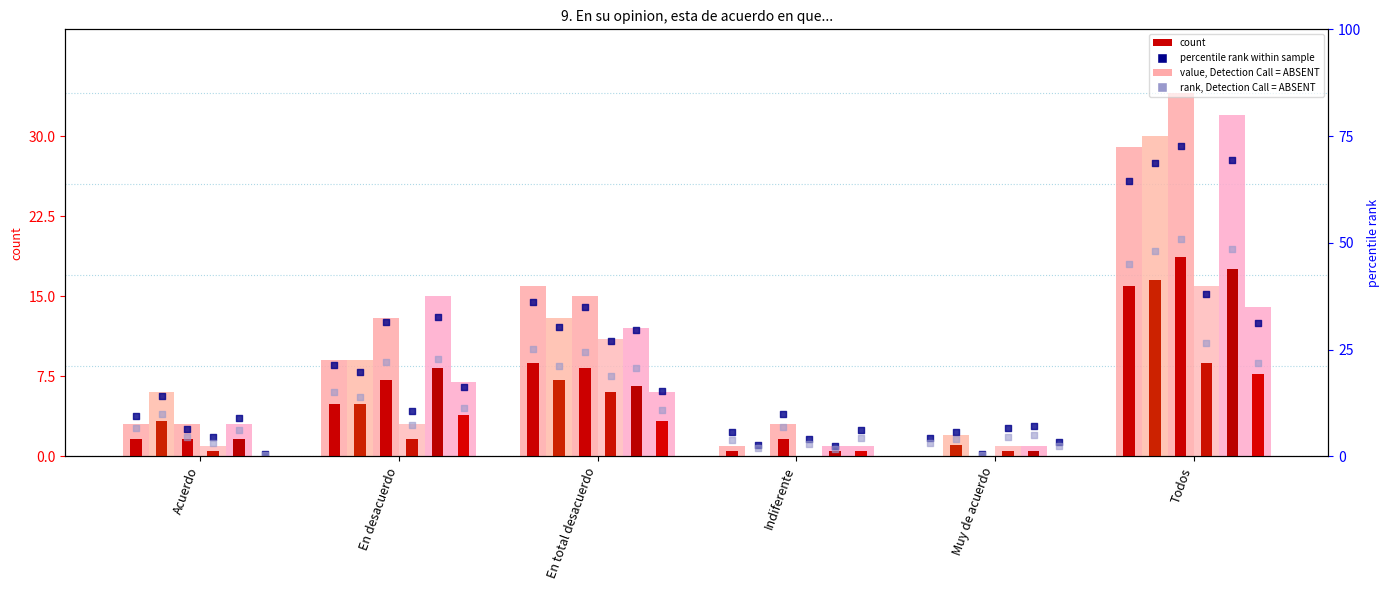

What is the total value across all series at En total desacuerdo?

67.6